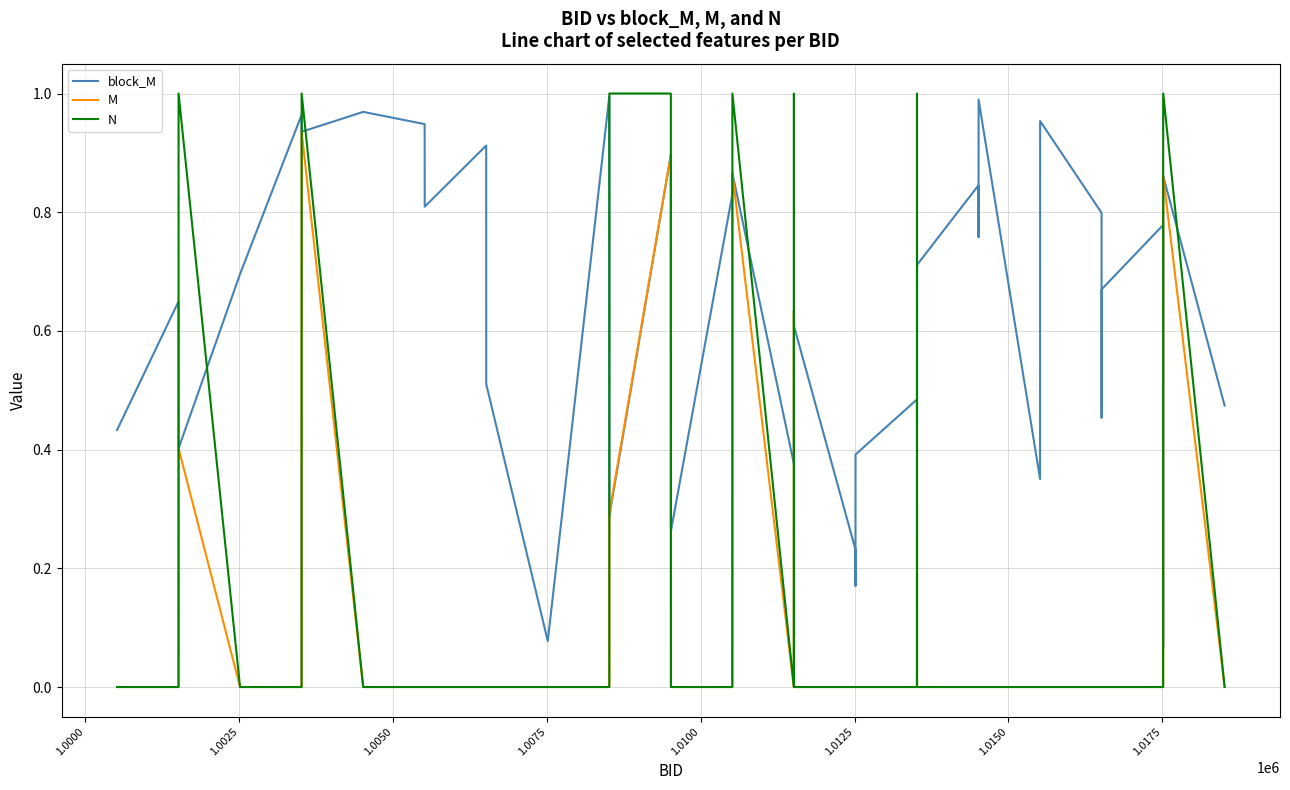

Which series has the widest spread of values?

N